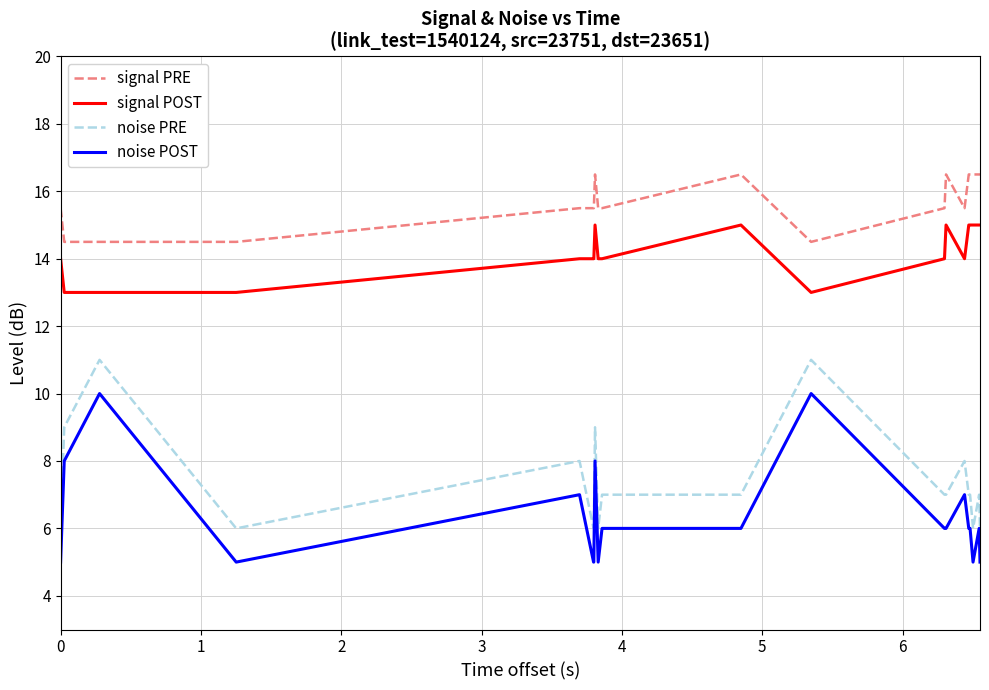

What is the minimum value shown in the chart?

5.0